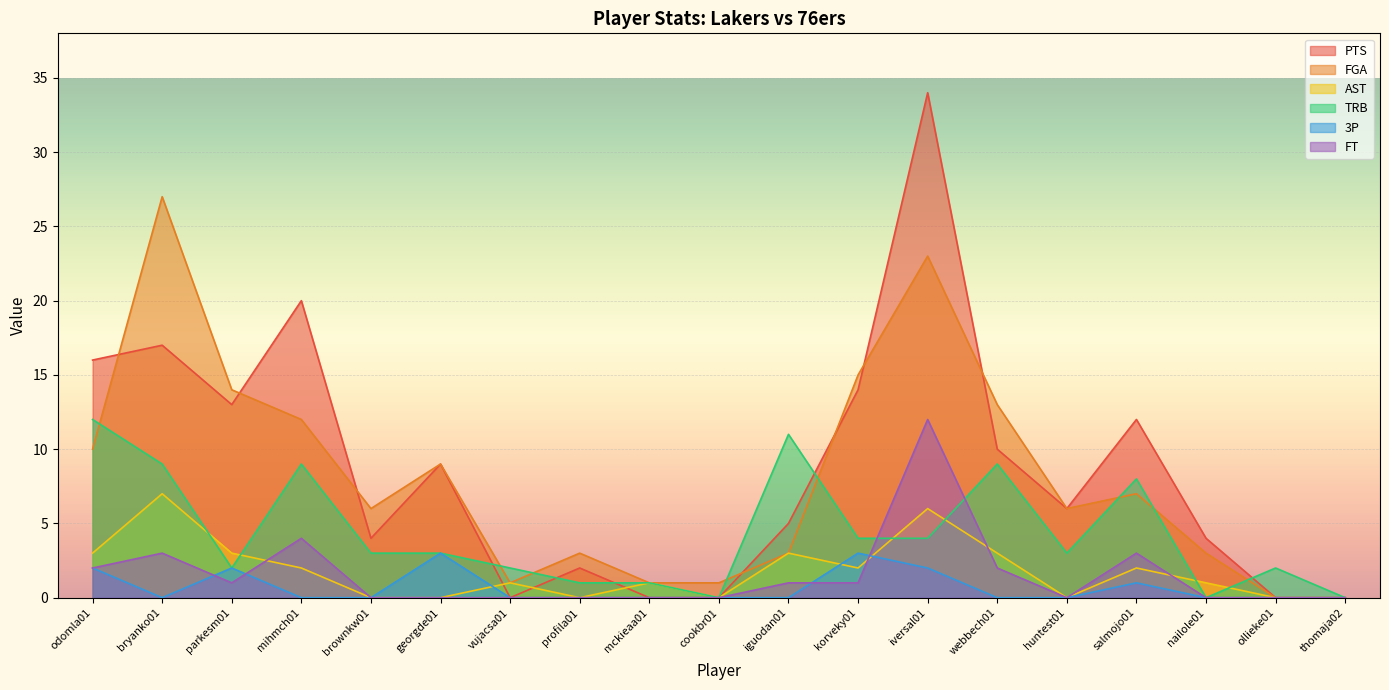

How many data points does each series have?

19